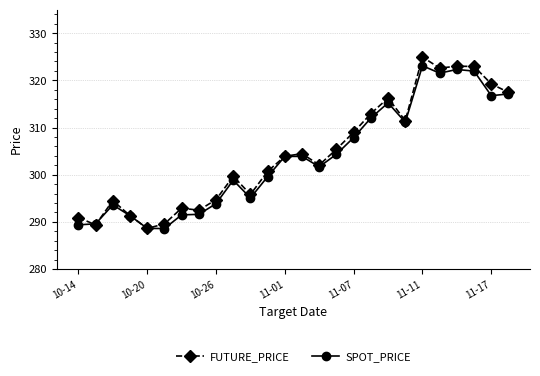

Which series has the largest range (max minus min)?

FUTURE_PRICE